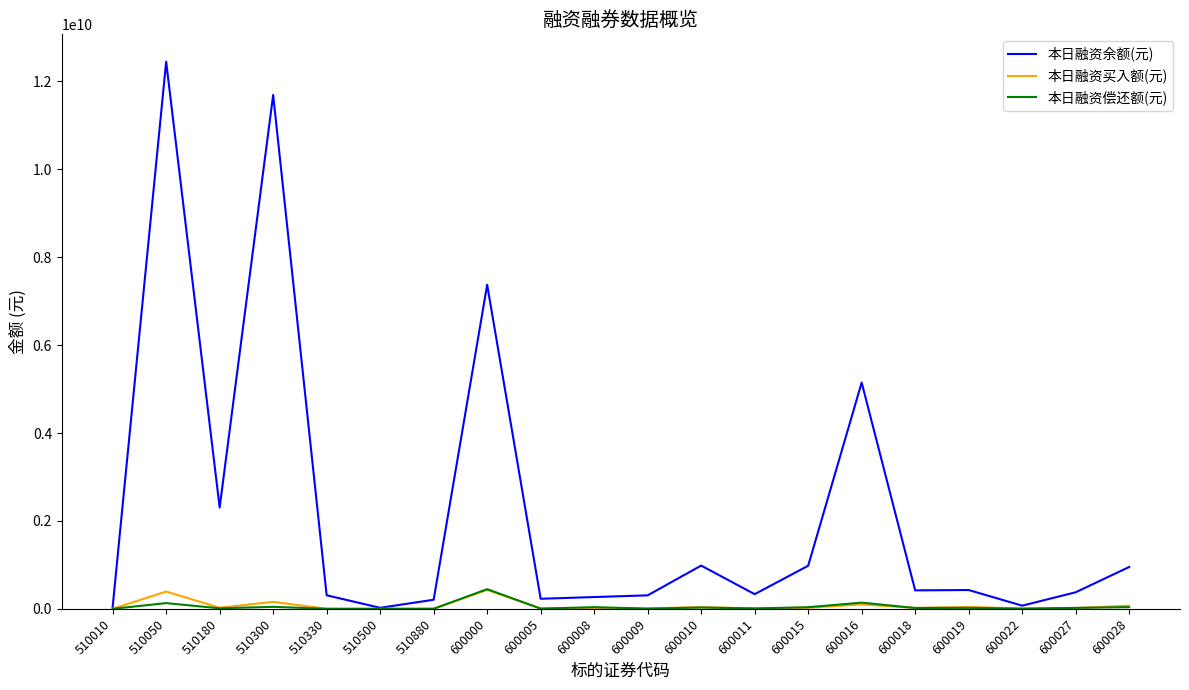

What is the sum of all 本日融资偿还额(元) values?

1006853720